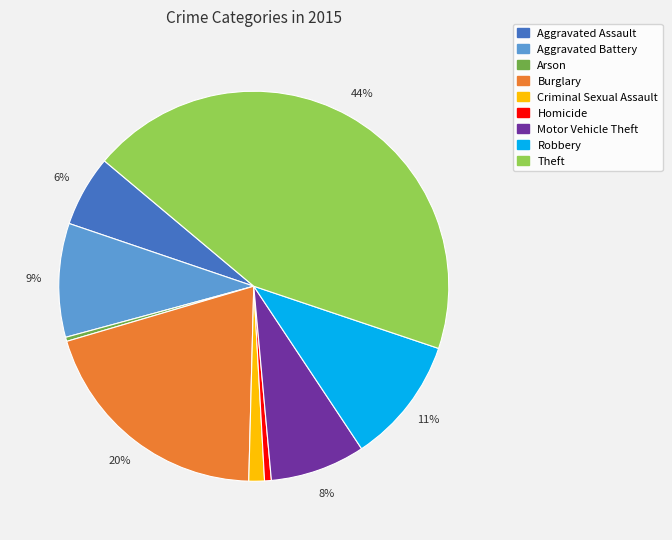

Is it true that Criminal Sexual Assault is 10% of the pie?

False